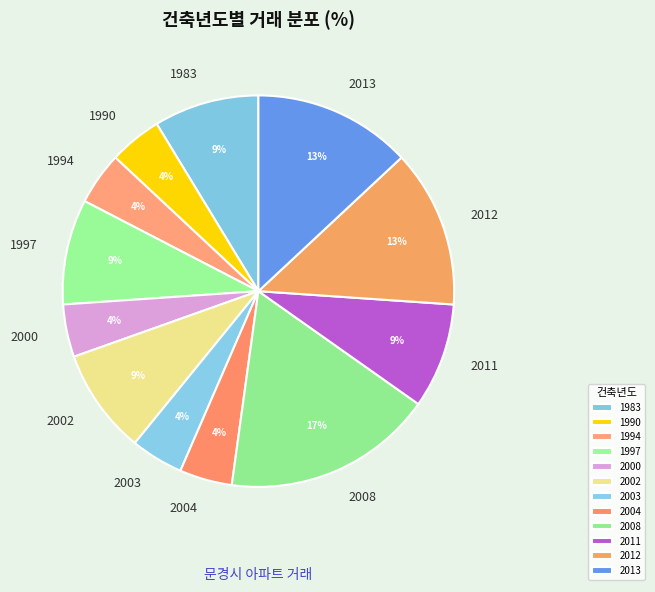

Which slice is the largest?

2008